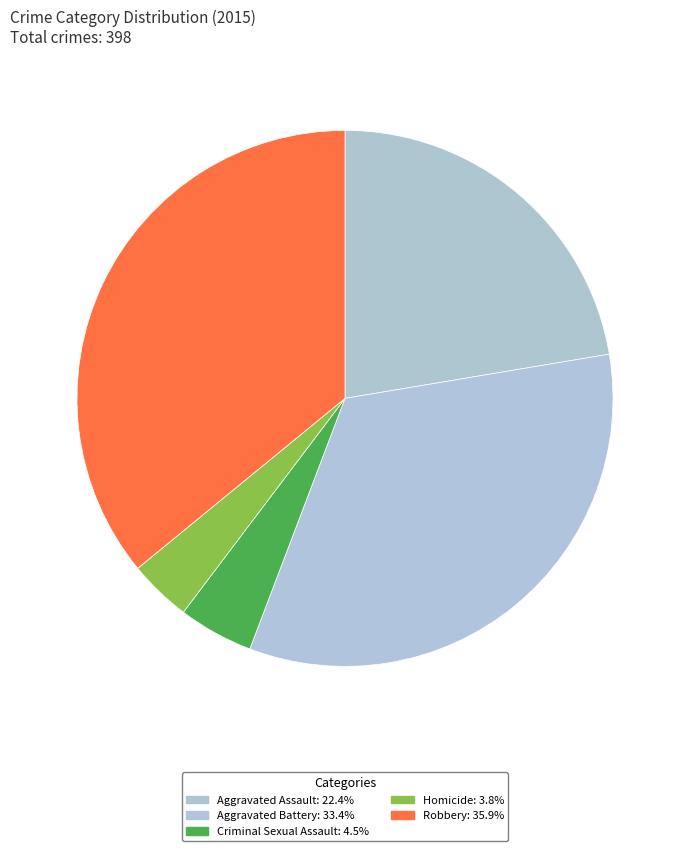

Is it true that Aggravated Battery is 33% of the pie?

True